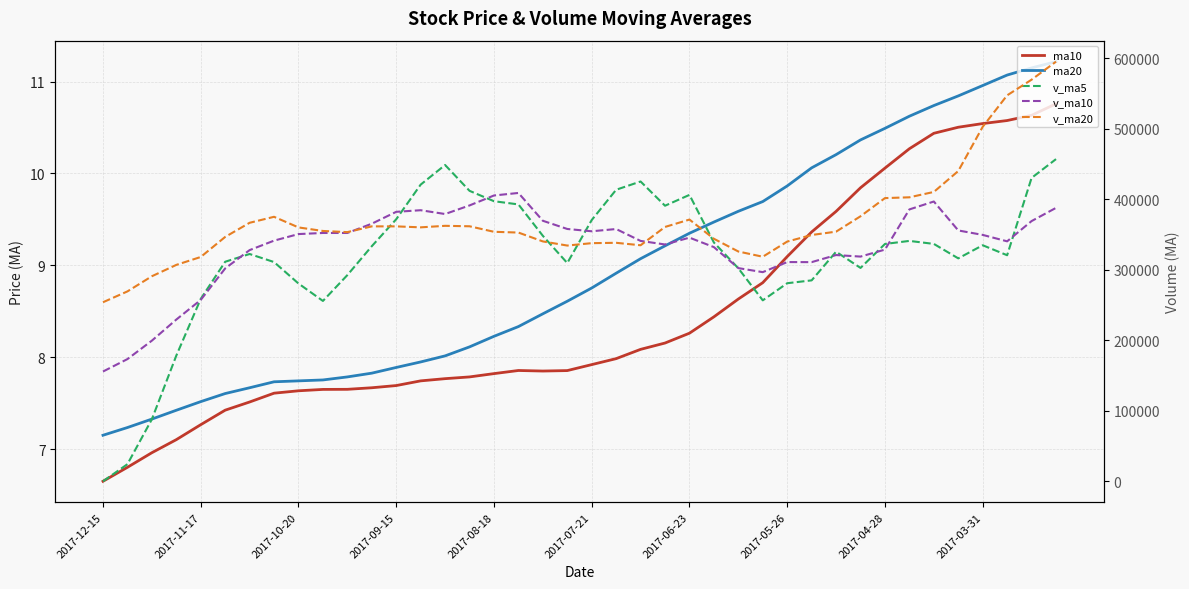

What is the lowest value of the ma20 series?

7.2